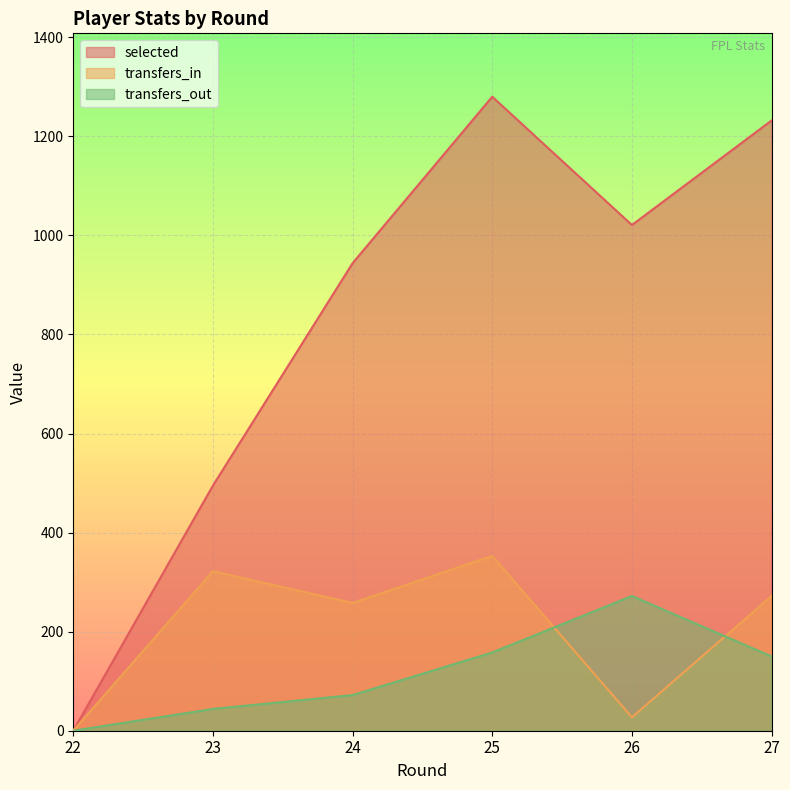

Which category has the lowest value in the transfers_in series?

22